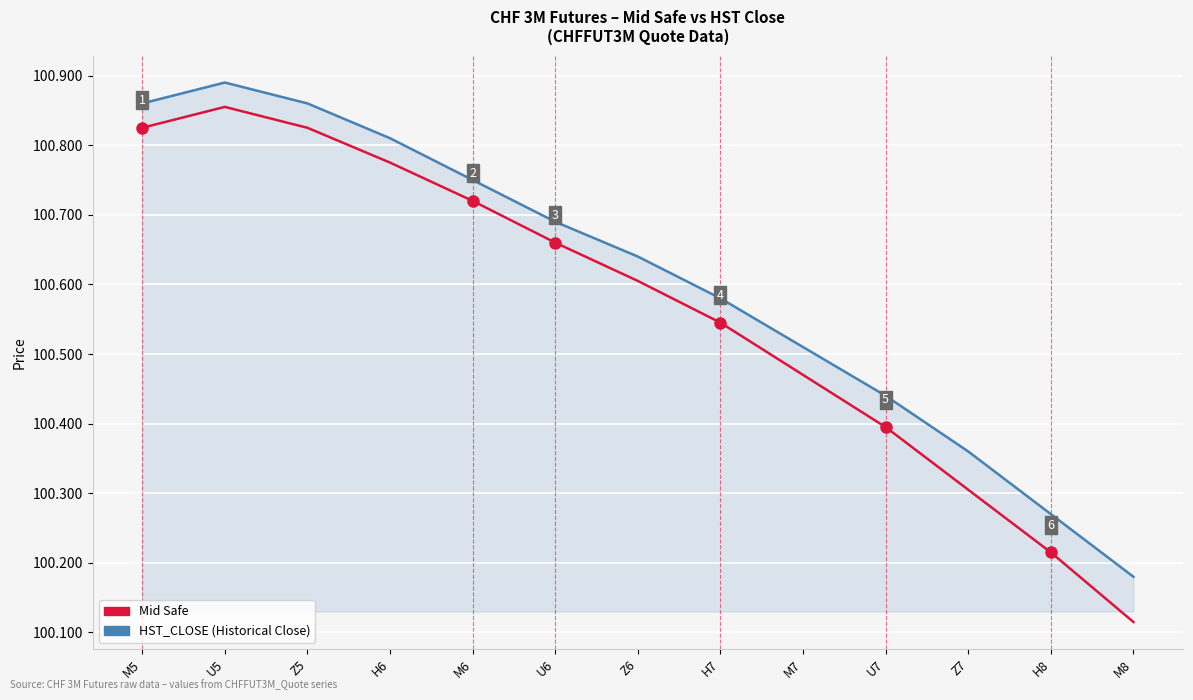

Which category has the lowest value across all series?

M8